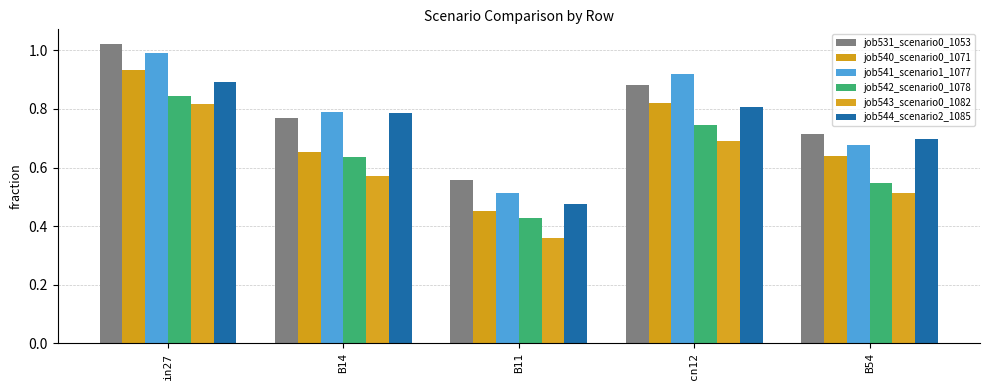

What is the sum of the job540_scenario0_1071 values at B14 and cn12?

1.5